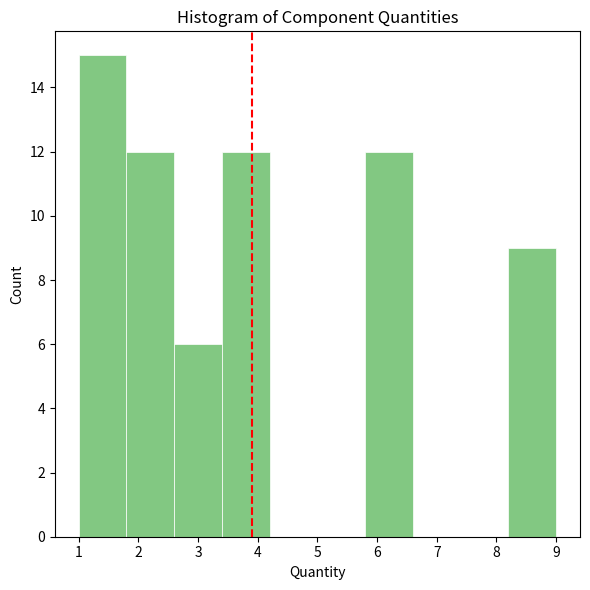

Reading left to right, list every bar in this chart as the range it spans on the x-axis followed by its height. The values are not printed on the chart, so give them approximately, as read against the axis.

1.0 to 1.8: 15
1.8 to 2.6: 12
2.6 to 3.4: 6
3.4 to 4.2: 12
4.2 to 5.0: 0
5.0 to 5.8: 0
5.8 to 6.6: 12
6.6 to 7.4: 0
7.4 to 8.2: 0
8.2 to 9.0: 9